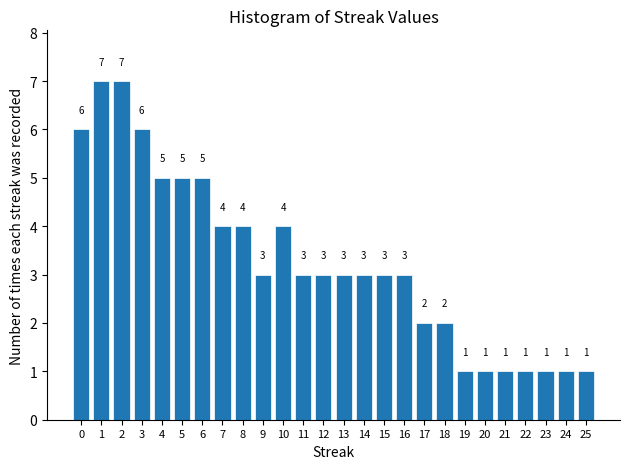

Reading left to right, transcribe all the data shown in this chart.

0=6	1=7	2=7	3=6	4=5	5=5	6=5	7=4	8=4	9=3	10=4	11=3	12=3	13=3	14=3	15=3	16=3	17=2	18=2	19=1	20=1	21=1	22=1	23=1	24=1	25=1